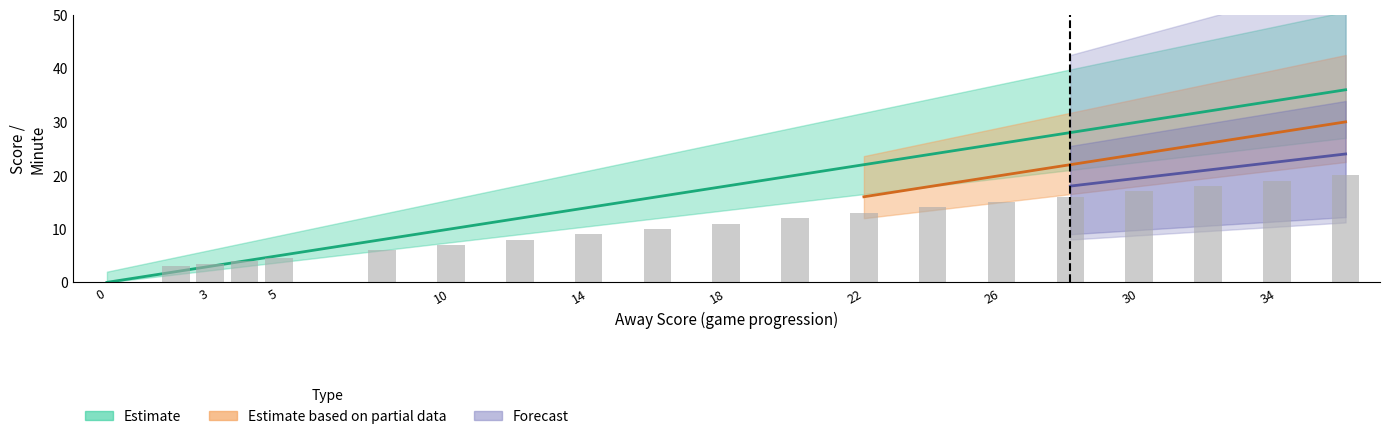

What is the value of the Home Score bar at the 3rd from the left?

3.5